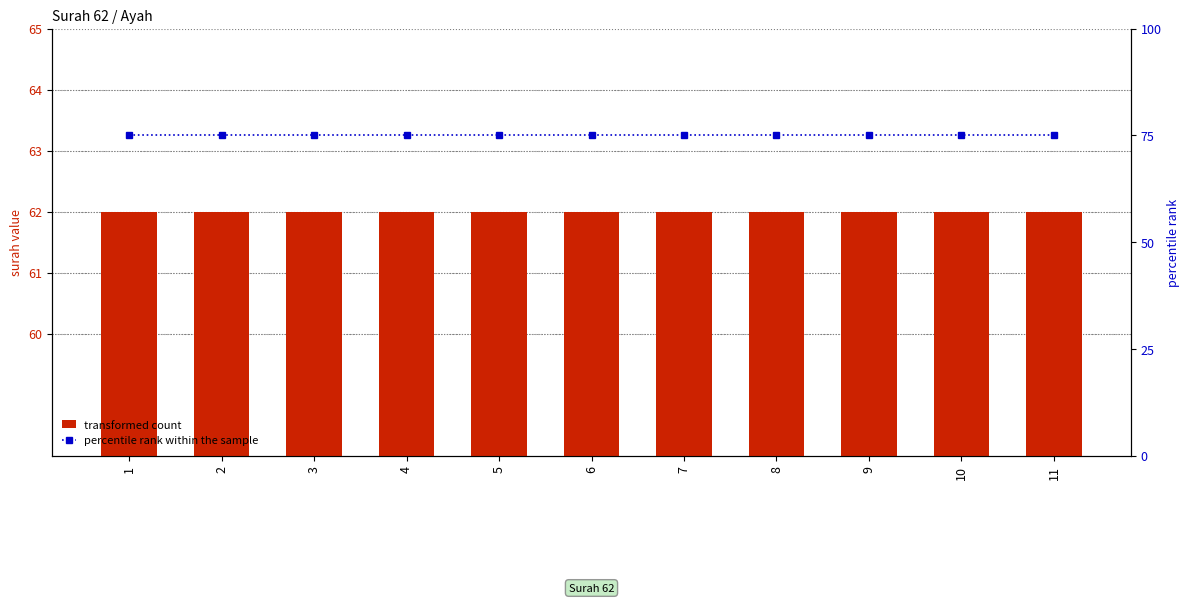

Is it true that percentile rank within the sample equals 19 at 6?

False